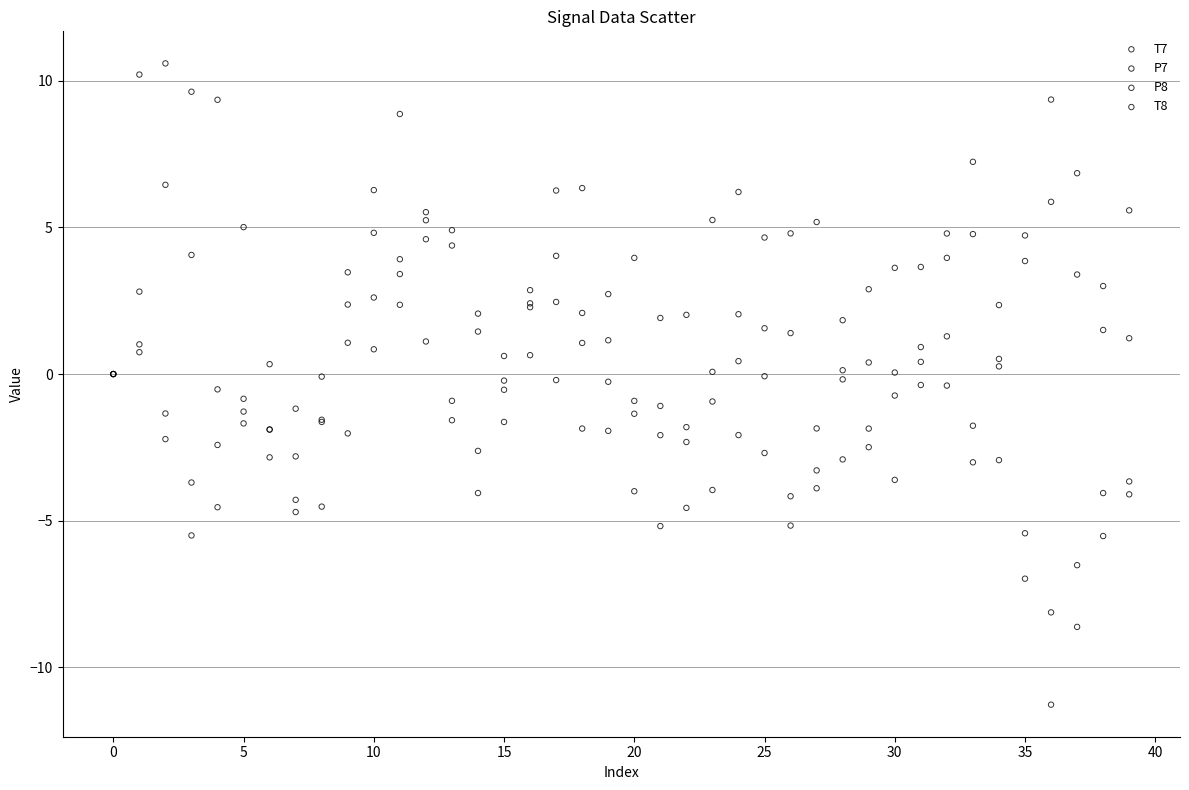

Which series reaches the maximum Y coordinate?

T8